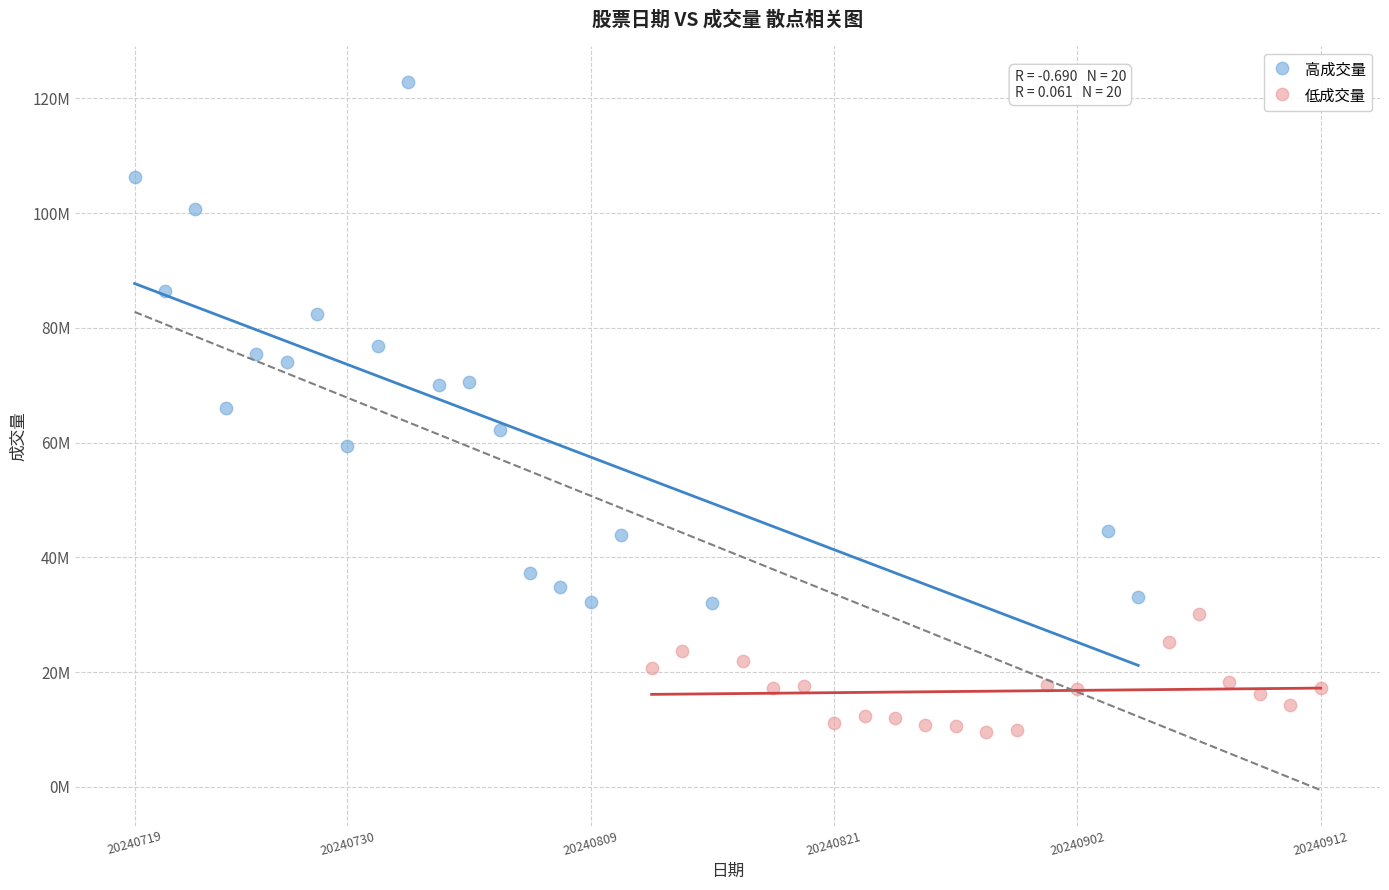

What are all the series names shown in the legend?

高成交量, 低成交量